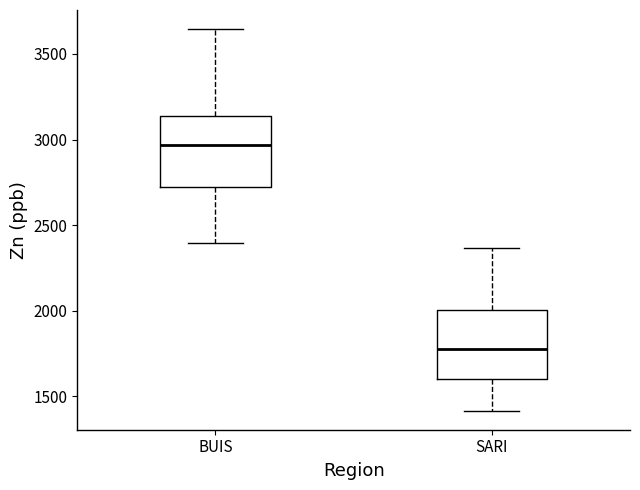

Reading left to right, read every box against the y-axis: the position of its median line, the range the box covers, and the ends of its whiskers. The values are not printed on the chart, so give them approximately, as read against the axis.

BUIS: median 2950, box 2700 to 3150, whiskers 2400 to 3650
SARI: median 1800, box 1600 to 2000, whiskers 1400 to 2350